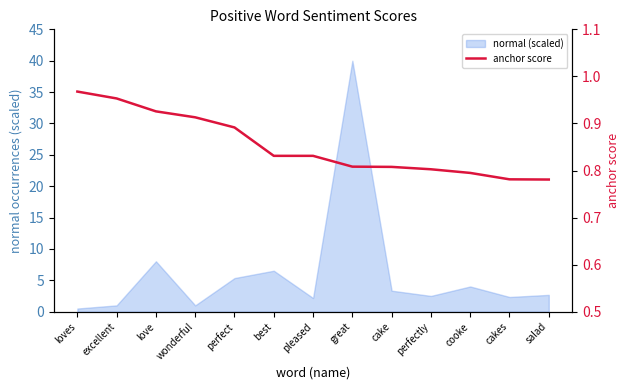

How many lines are shown in the chart?

1